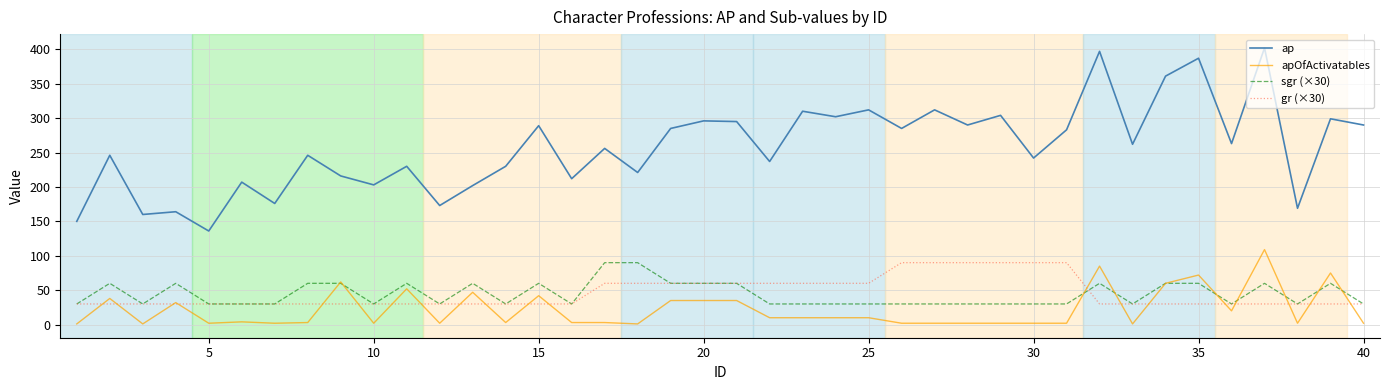

Which series has the widest spread of values?

ap